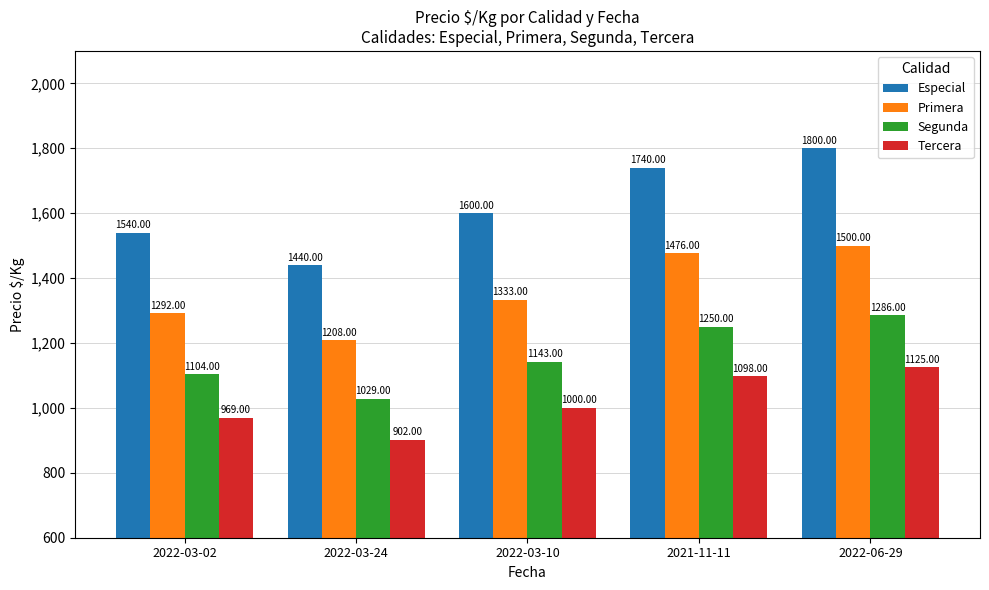

Reading left to right, extract all data points from this chart.

Especial: 2022-03-02=1540	2022-03-24=1440	2022-03-10=1600	2021-11-11=1740	2022-06-29=1800
Primera: 2022-03-02=1292	2022-03-24=1208	2022-03-10=1333	2021-11-11=1476	2022-06-29=1500
Segunda: 2022-03-02=1104	2022-03-24=1029	2022-03-10=1143	2021-11-11=1250	2022-06-29=1286
Tercera: 2022-03-02=969	2022-03-24=902	2022-03-10=1000	2021-11-11=1098	2022-06-29=1125